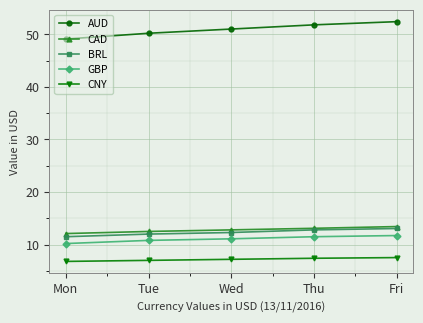

How many categories are shown in the chart?

5